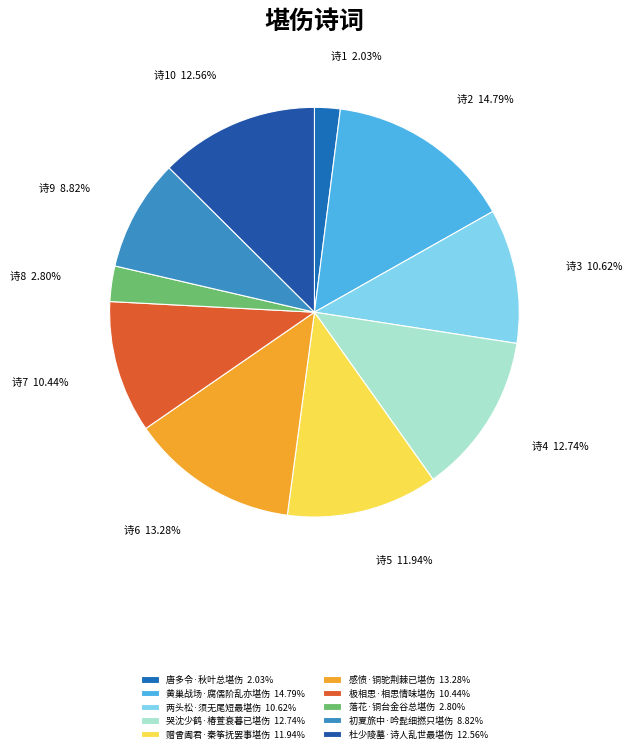

True or false: 杜少陵墓·诗人乱世最堪伤 accounts for 13% of the total.

True